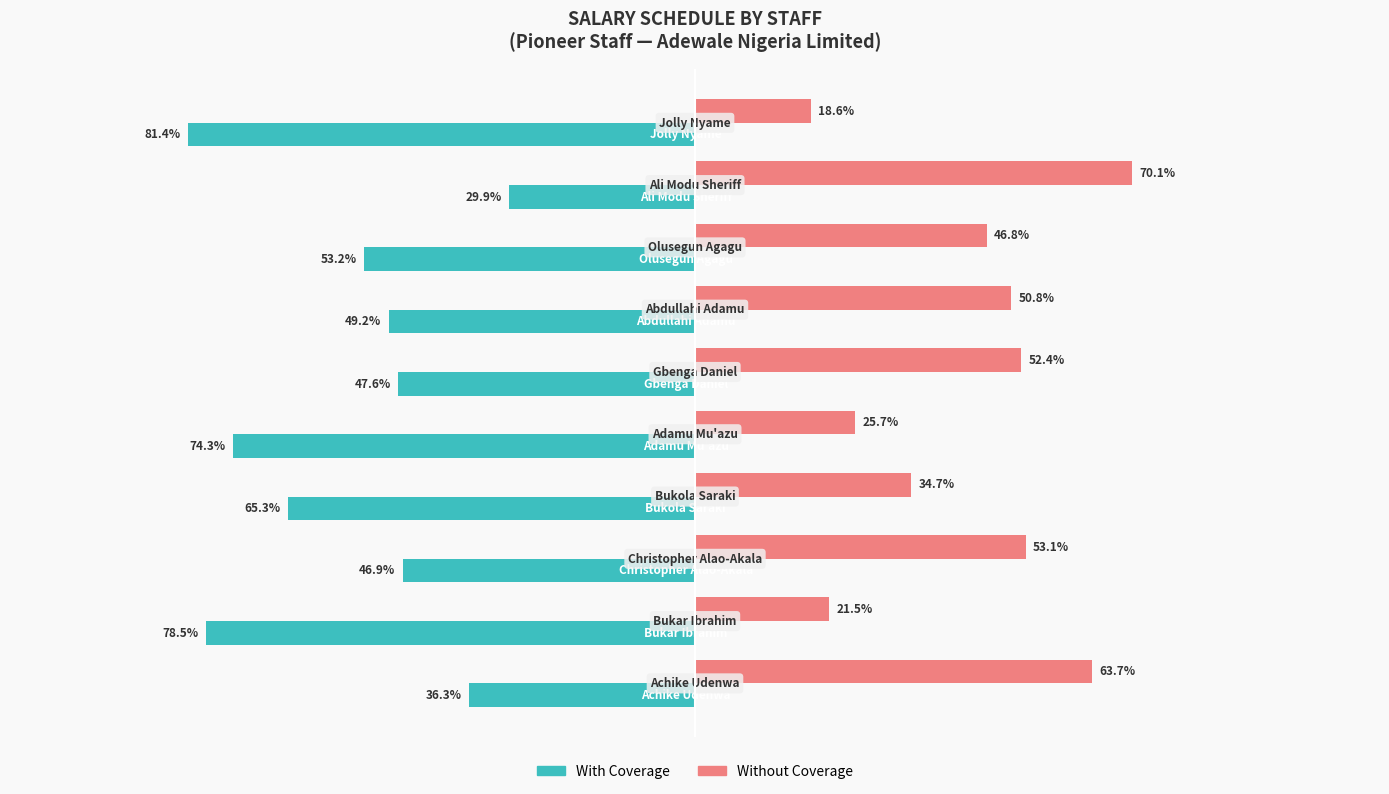

At which category is the sum across all series the highest?

Ali Modu Sheriff